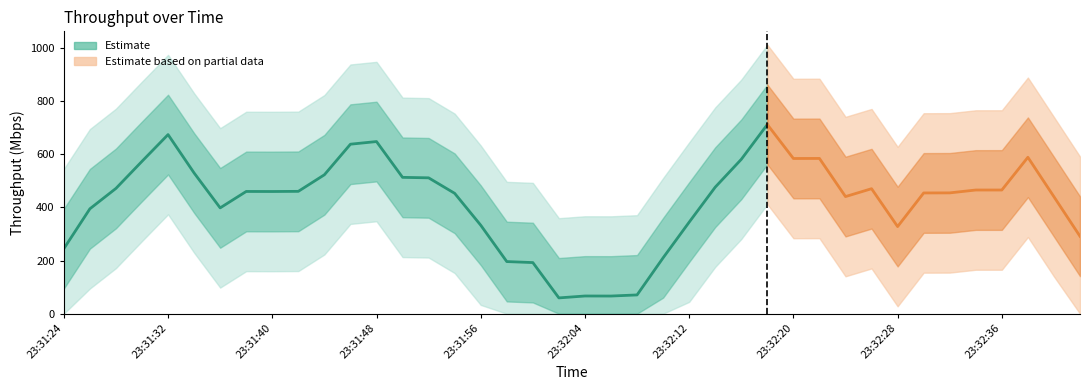

What is the minimum value shown in the chart?

22.0